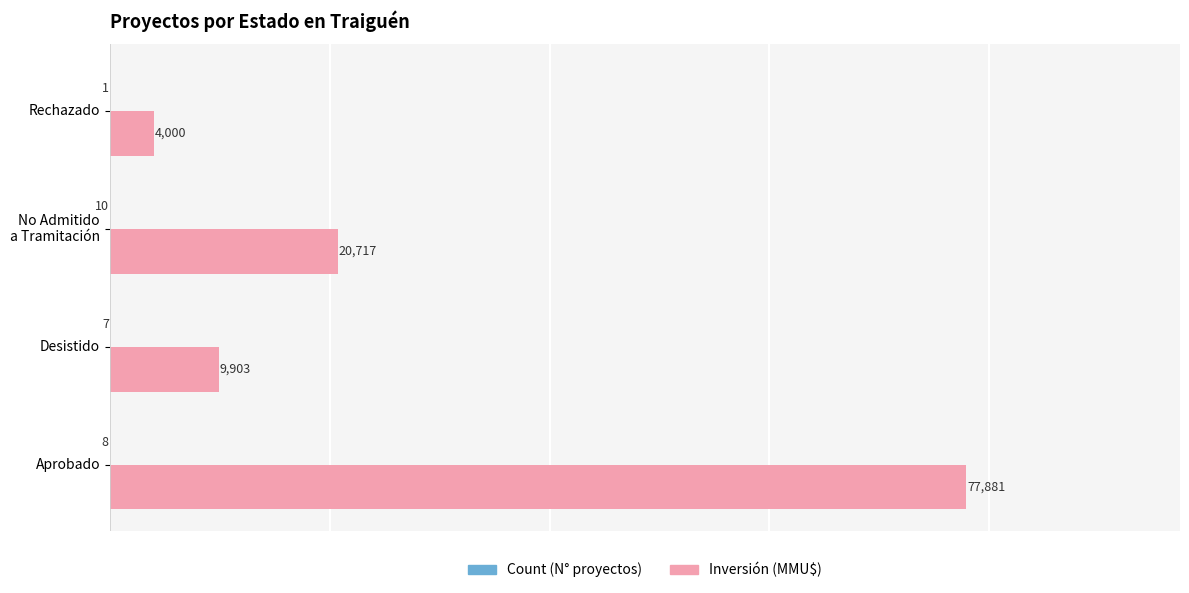

Which series changed the most between Desistido and Rechazado?

Inversión (MMU$)